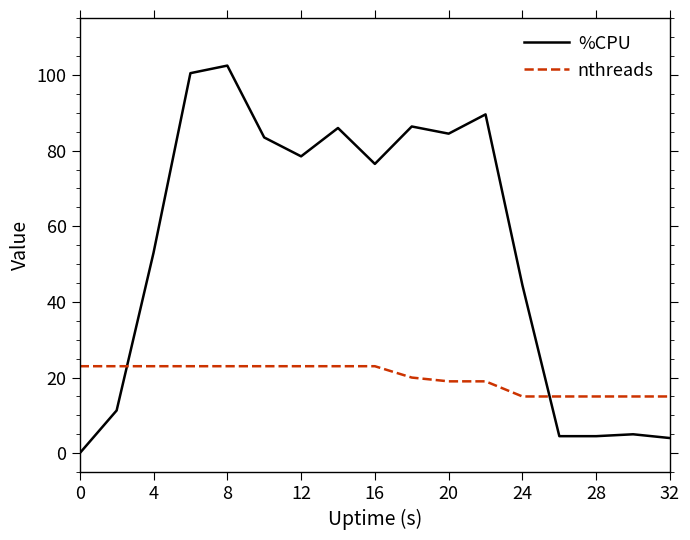

Which series has the largest total across all categories?

%CPU